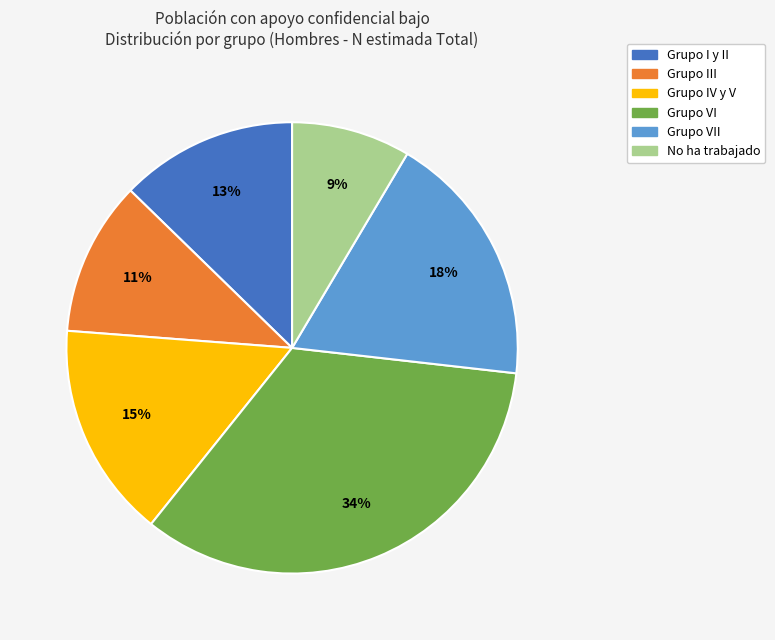

Is there any slice that represents more than half of the pie?

No